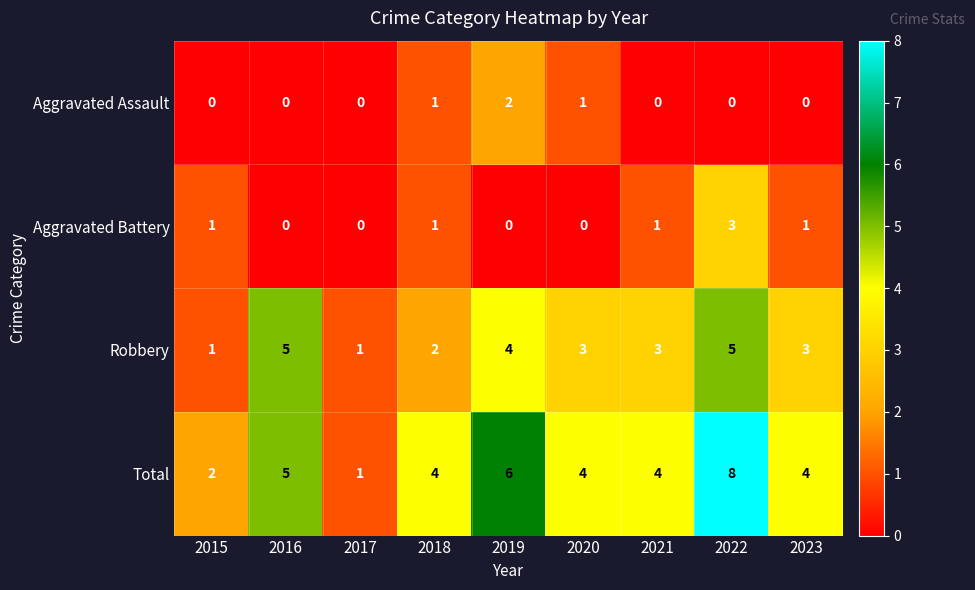

Is it true that Aggravated Assault equals -1 at 2022?

False